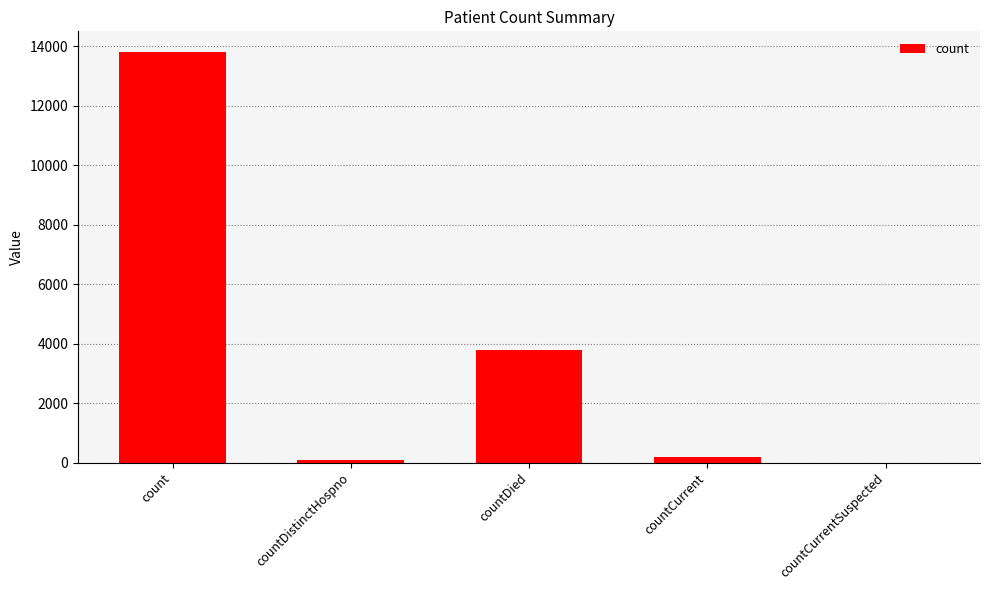

Are the bars grouped side by side (vs. stacked)?

No